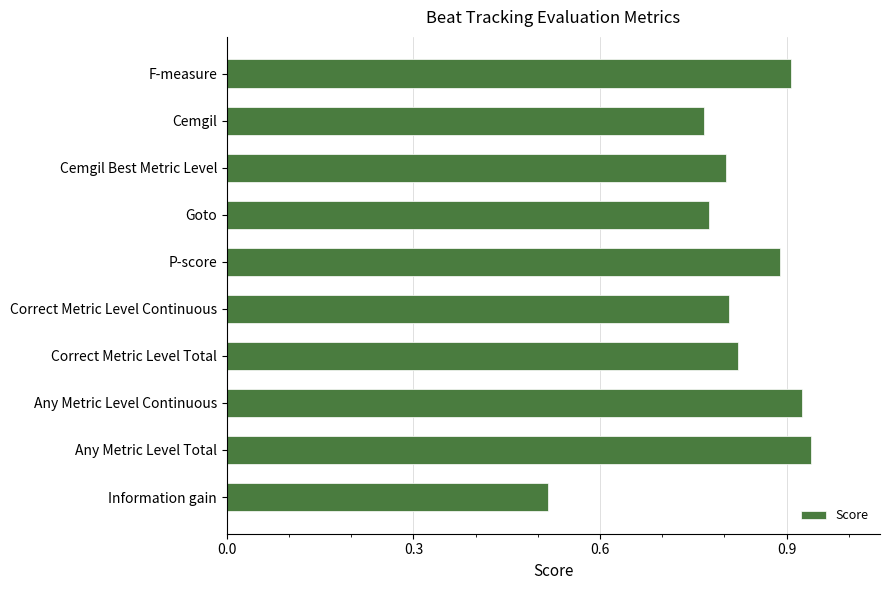

Which has a higher value, Correct Metric Level Continuous or Cemgil?

Correct Metric Level Continuous